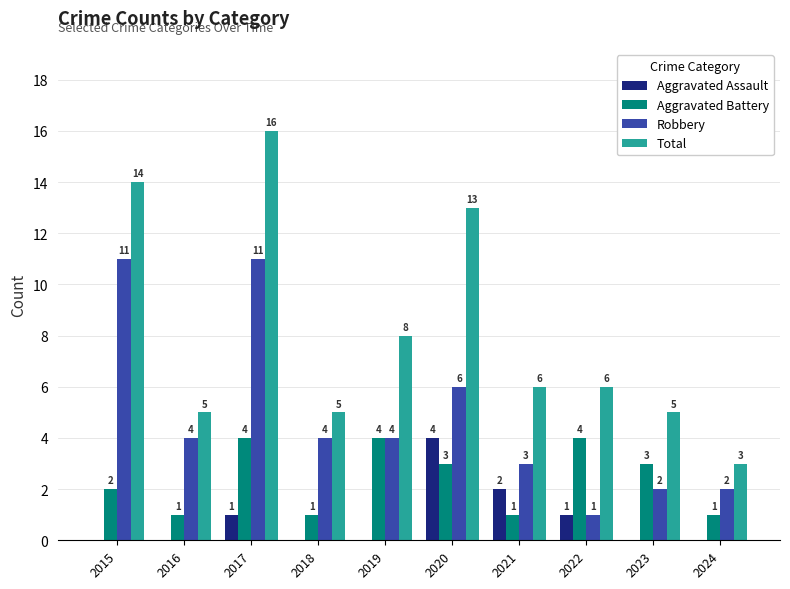

Reading left to right, transcribe all the data shown in this chart.

Aggravated Assault: 2015=0	2016=0	2017=1	2018=0	2019=0	2020=4	2021=2	2022=1	2023=0	2024=0
Aggravated Battery: 2015=2	2016=1	2017=4	2018=1	2019=4	2020=3	2021=1	2022=4	2023=3	2024=1
Robbery: 2015=11	2016=4	2017=11	2018=4	2019=4	2020=6	2021=3	2022=1	2023=2	2024=2
Total: 2015=14	2016=5	2017=16	2018=5	2019=8	2020=13	2021=6	2022=6	2023=5	2024=3